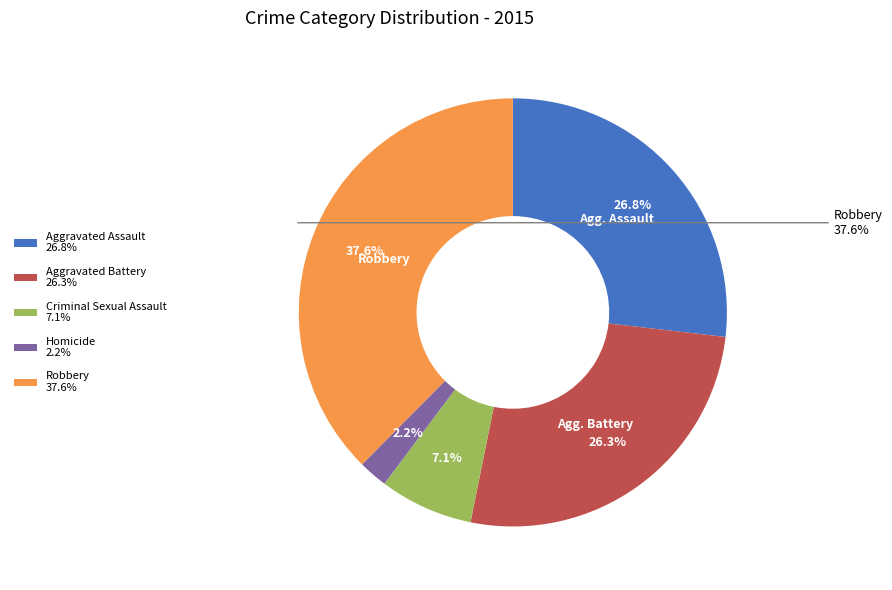

Which slice is the largest?

Robbery